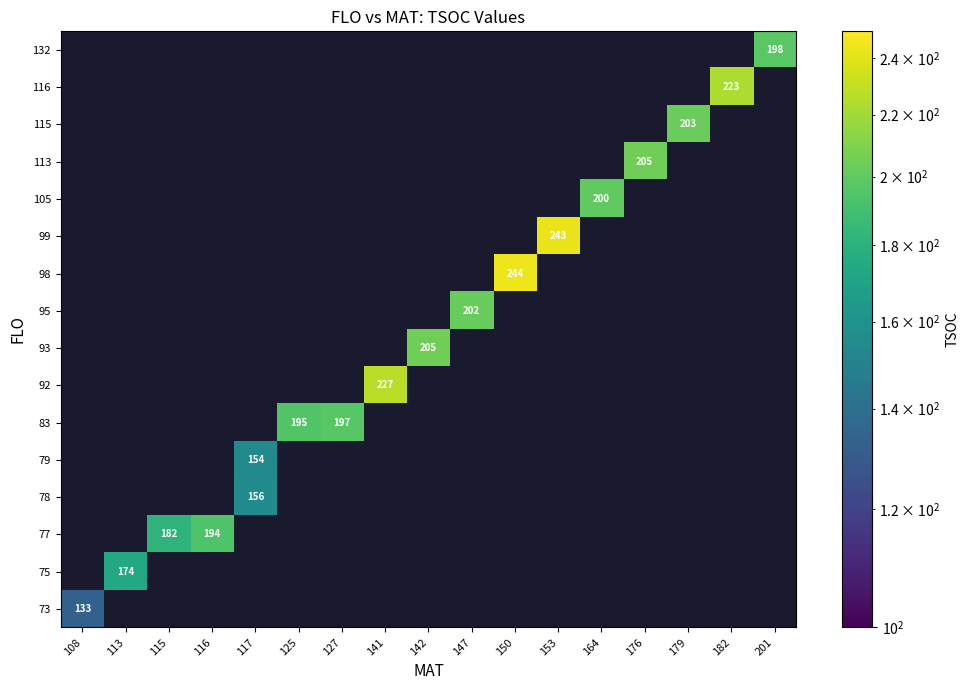

List the labels in order of 116 value, largest first.

108, 113, 115, 116, 117, 125, 127, 141, 142, 147, 150, 153, 164, 176, 179, 182, 201